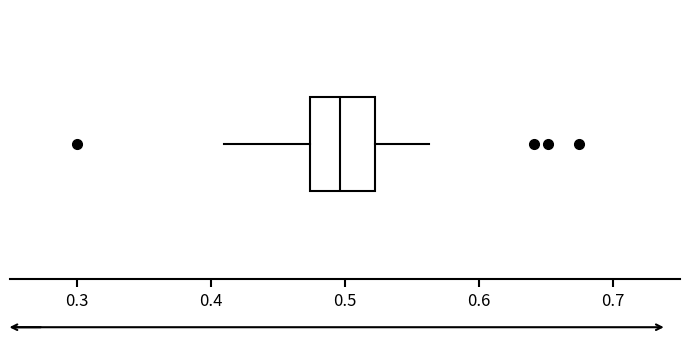

Where does the right whisker of the box end on the x-axis? The values are not printed on the chart, so give them approximately, as read against the axis.

0.56